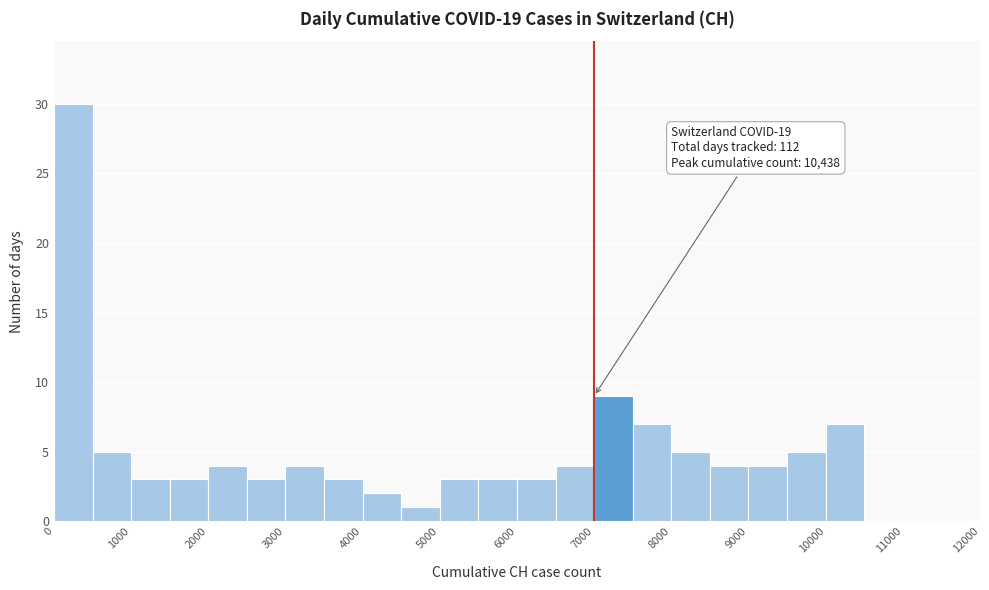

Over which range of the x-axis is the bar tallest?

0 to 500